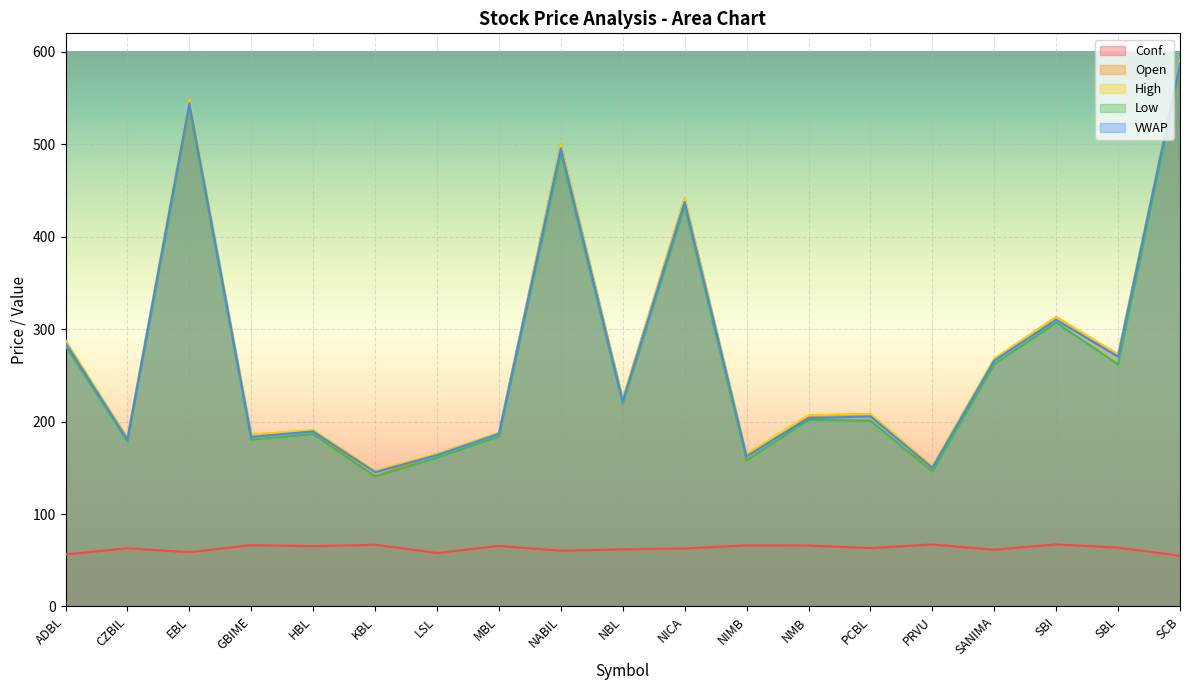

What is the sum of the VWAP values at MBL and NABIL?

682.4